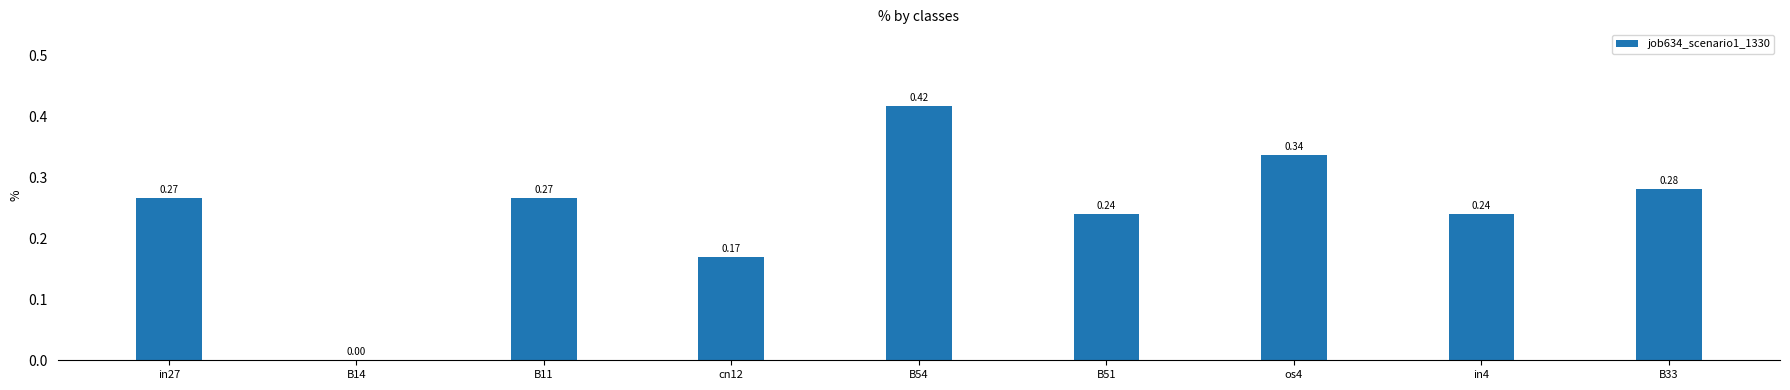

What is the sum of all values?

2.2